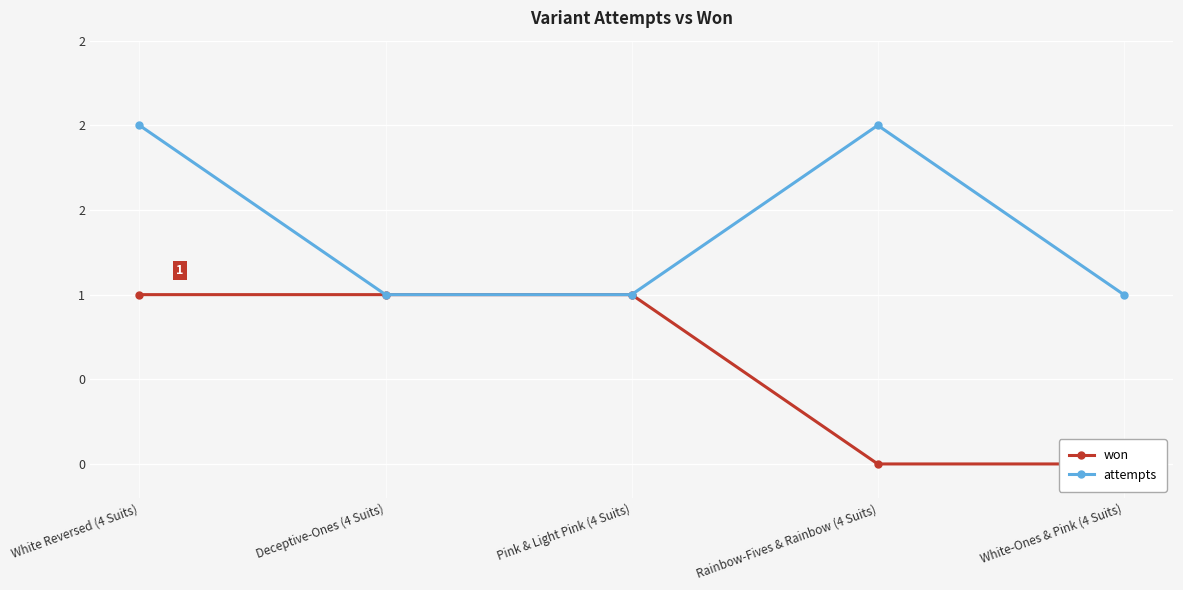

How many lines are shown in the chart?

2